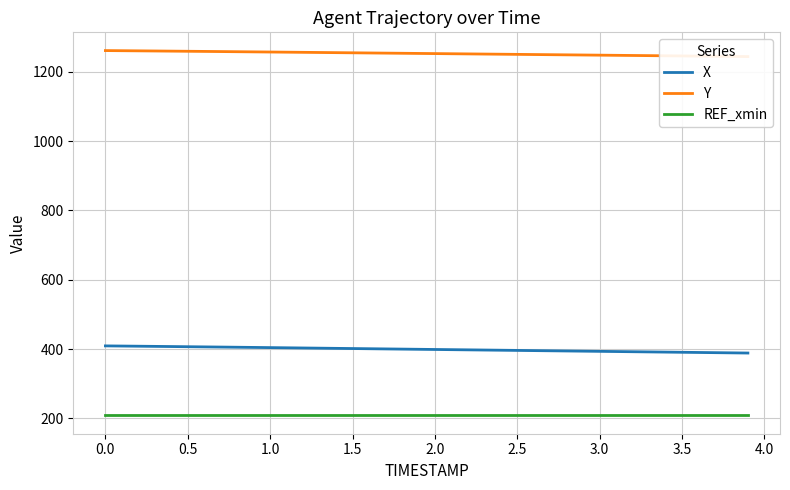

What is the maximum value for REF_xmin?

208.5